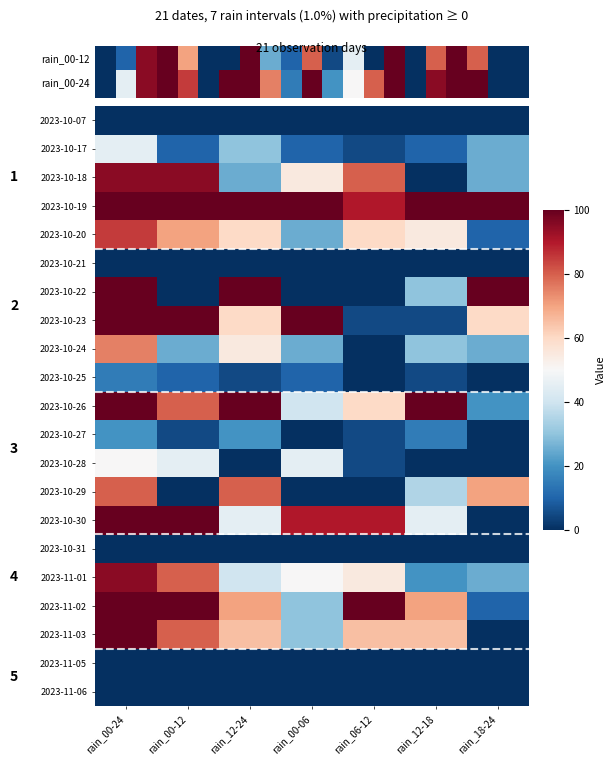

Reading left to right, extract all data points from this chart.

2023-10-17: 0.5	0.1	0.3	0.1	0.1	0.1	0.2
2023-10-18: 0.9	0.9	0.2	0.6	0.8	0.0	0.2
2023-10-19: 1.0	1.0	1.0	1.0	0.9	1.0	1.0
2023-10-20: 0.8	0.7	0.6	0.2	0.6	0.6	0.1
2023-10-22: 1.0	0.0	1.0	0.0	0.0	0.3	1.0
2023-10-23: 1.0	1.0	0.6	1.0	0.1	0.1	0.6
2023-10-24: 0.8	0.2	0.6	0.2	0.0	0.3	0.2
2023-10-25: 0.1	0.1	0.1	0.1	0.0	0.1	0.0
2023-10-26: 1.0	0.8	1.0	0.4	0.6	1.0	0.2
2023-10-27: 0.2	0.1	0.2	0.0	0.1	0.1	0.0
2023-10-28: 0.5	0.5	0.0	0.5	0.1	0.0	0.0
2023-10-29: 0.8	0.0	0.8	0.0	0.0	0.3	0.7
2023-10-30: 1.0	1.0	0.5	0.9	0.9	0.5	0.0
2023-11-01: 0.9	0.8	0.4	0.5	0.6	0.2	0.2
2023-11-02: 1.0	1.0	0.7	0.3	1.0	0.7	0.1
2023-11-03: 1.0	0.8	0.7	0.3	0.7	0.7	0.0